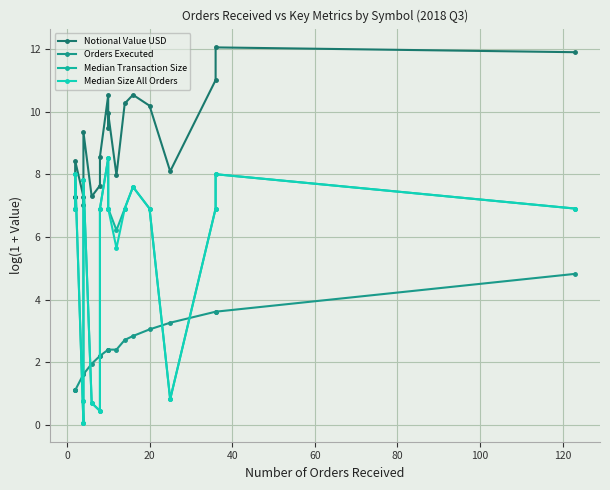

What are all the series names shown in the legend?

Notional Value USD, Orders Executed, Median Transaction Size, Median Size All Orders